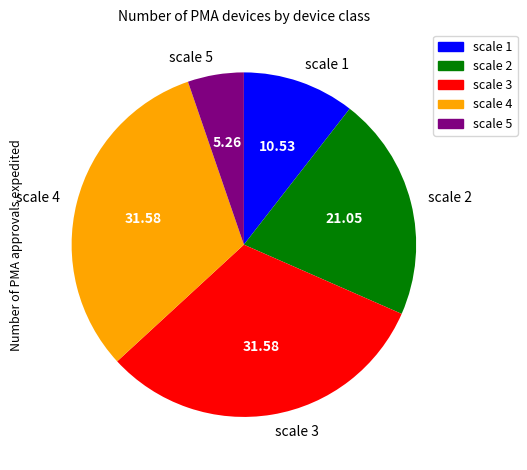

Approximately how many times larger is the value at scale 4 compared to scale 1?

3.0